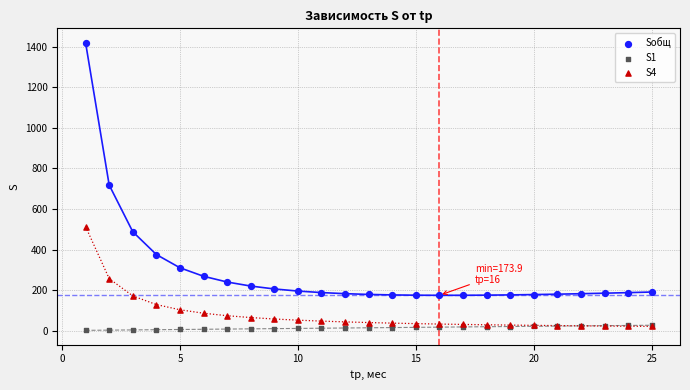

In the Sобщ series, what Y value is closest to 797?

718.3